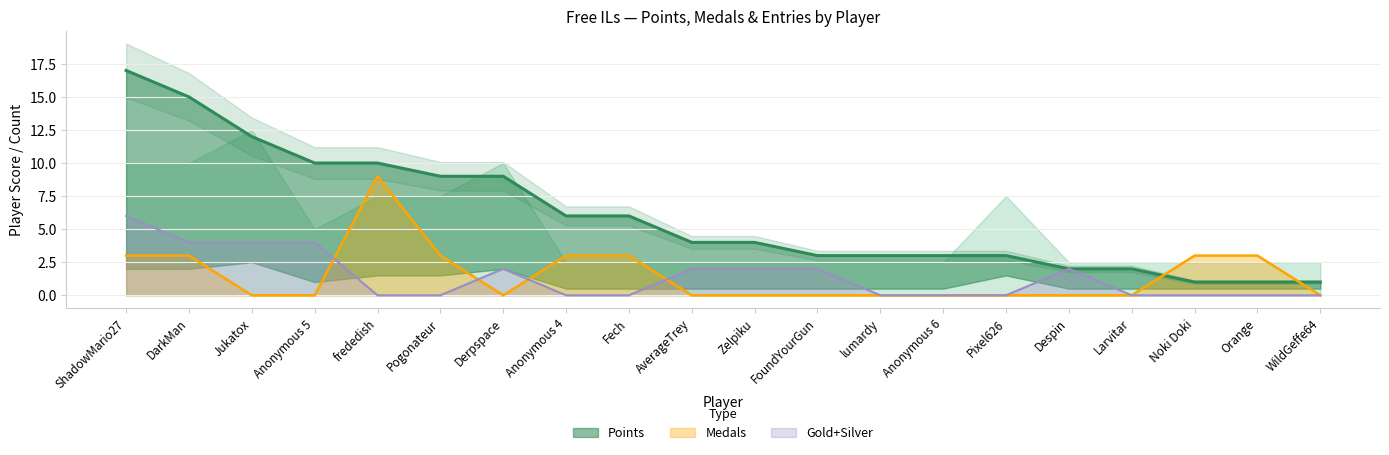

Which label corresponds to the smallest value in the chart?

Jukatox